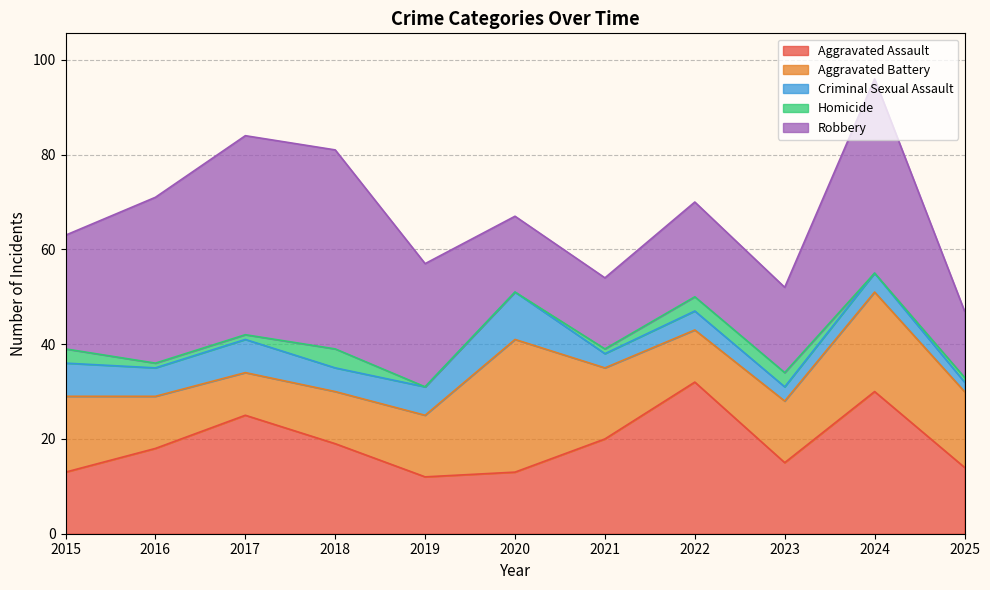

How many lines are shown in the chart?

5